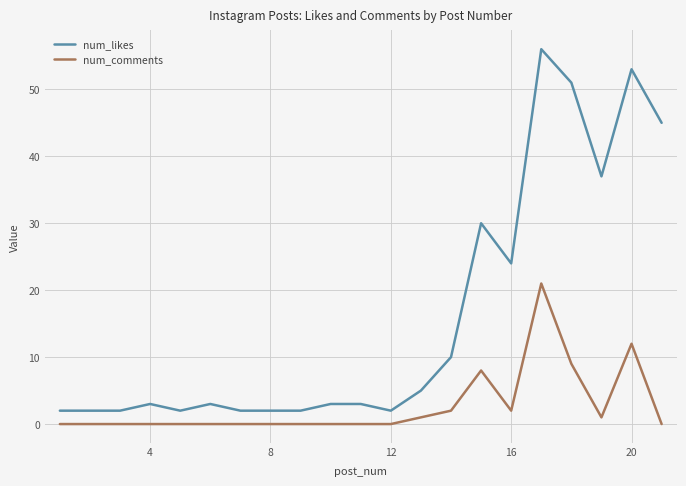

Reading left to right, what are all the values shown in this chart?

num_likes: 2	2	2	3	2	3	2	2	2	3	3	2	5	10	30	24	56	51	37	53	45
num_comments: 0	0	0	0	0	0	0	0	0	0	0	0	1	2	8	2	21	9	1	12	0